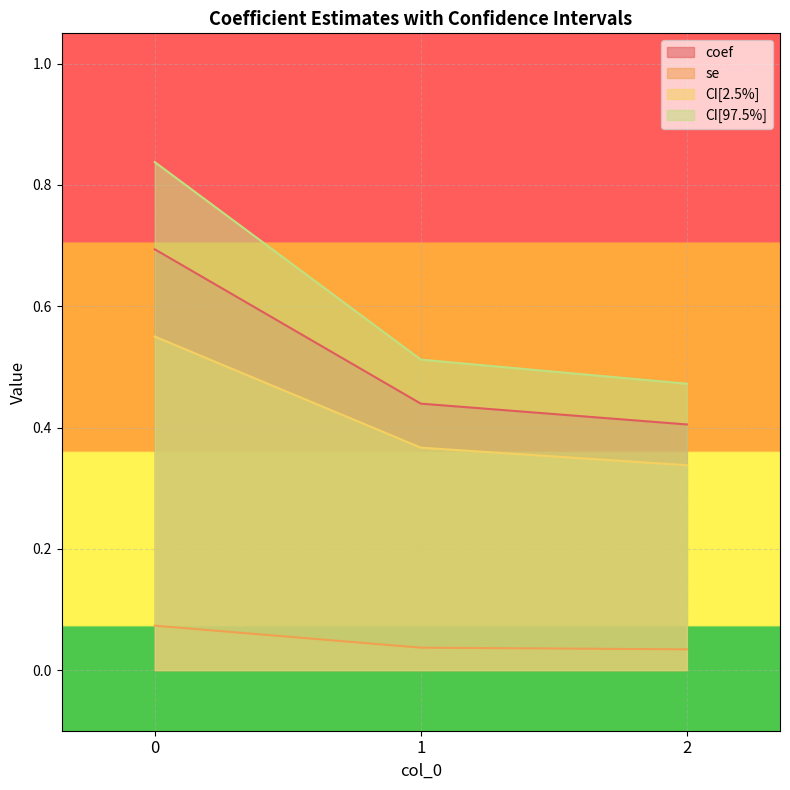

What is the average value of the coef series?

0.5